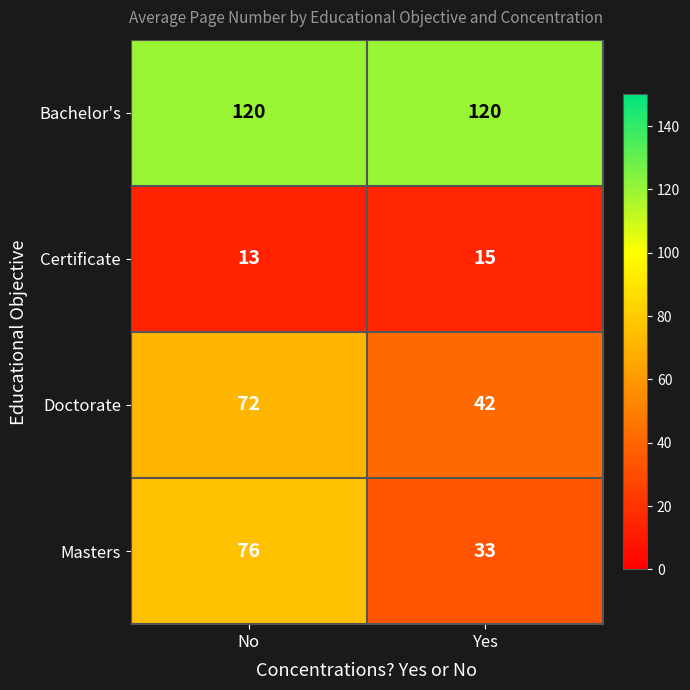

Which series has the largest total across all categories?

Bachelor's